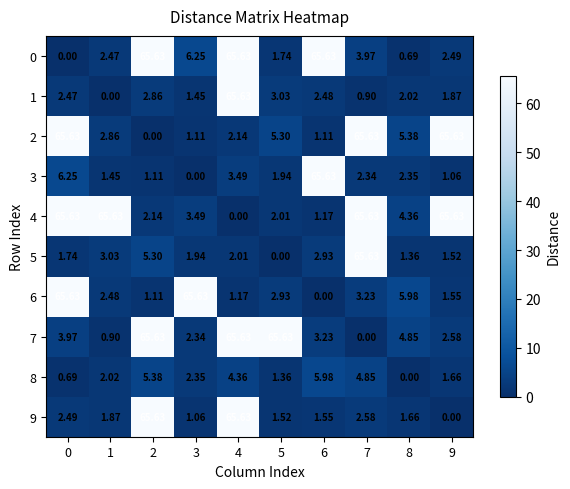

At 1, list the series in order from smallest to largest.

1, 7, 3, 9, 8, 0, 6, 2, 5, 4